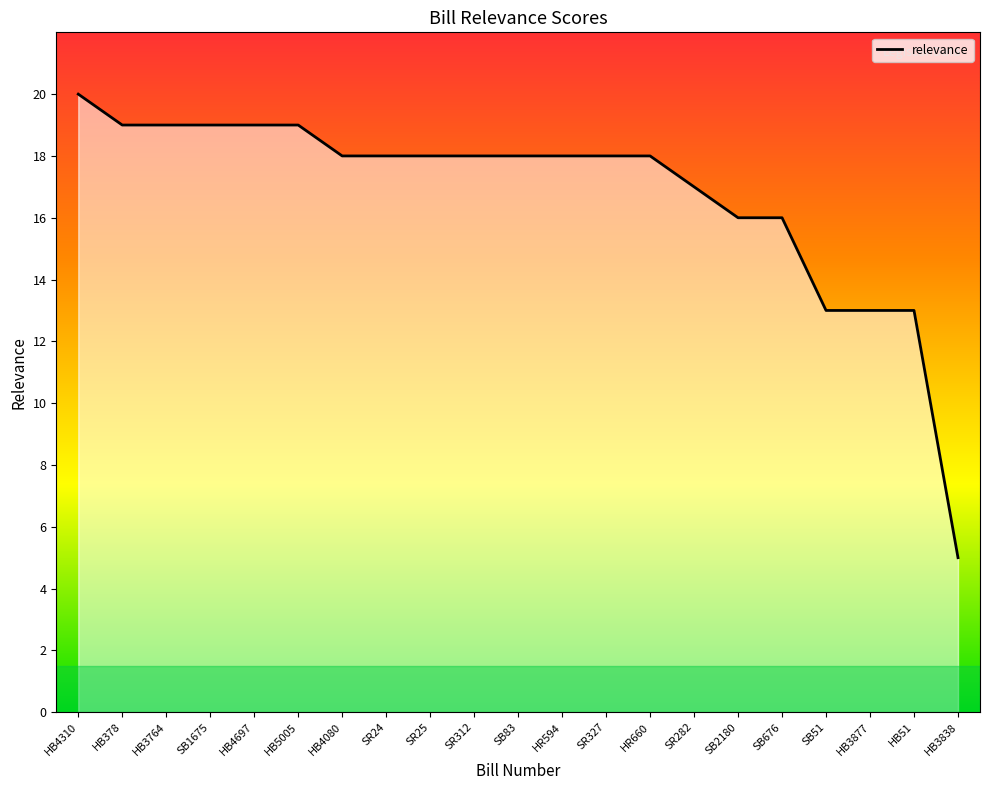

Read the value at SB83, to the nearest 5.

20